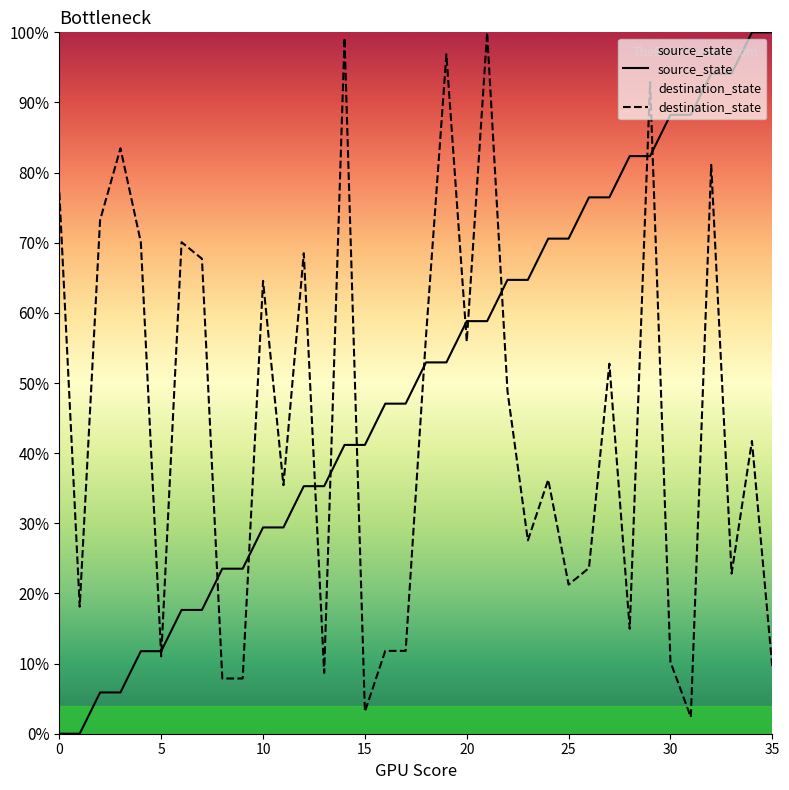

Rank the series at 11 from lowest to highest value.

source_state, destination_state